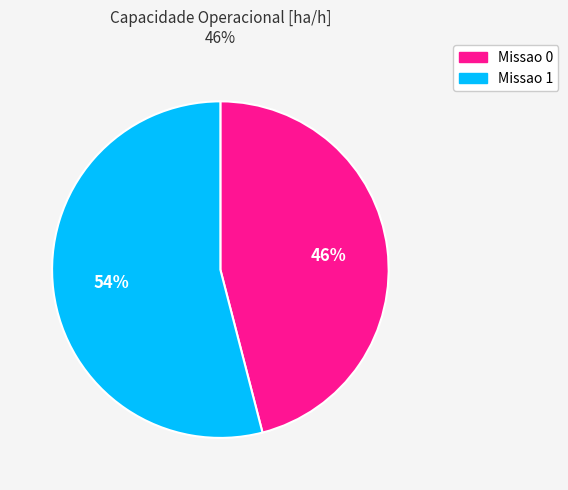

Count the number of slices in the pie.

2